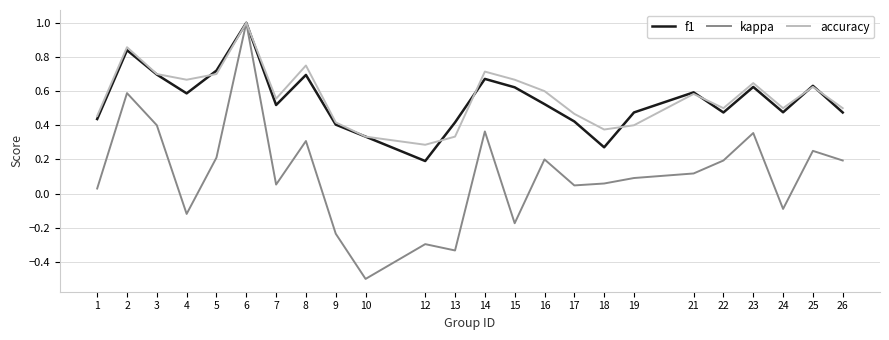

What is the difference between the maximum and minimum values in the kappa series?

1.5